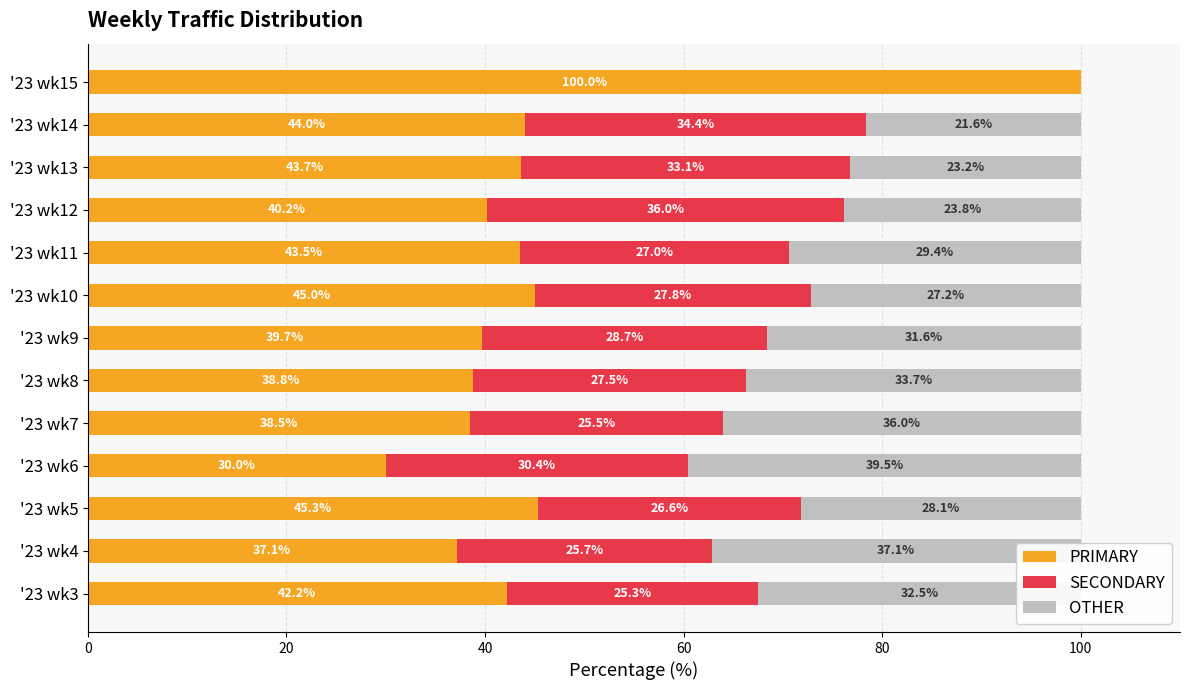

What is the total value across all series at '23 wk13?

100.0